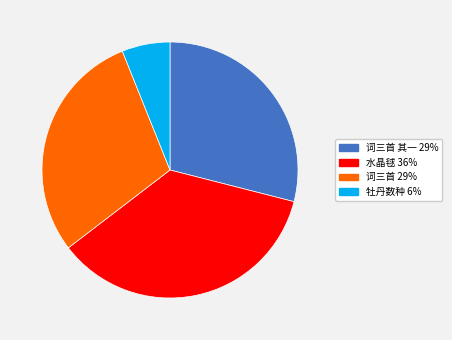

Is there a majority slice in this chart?

No